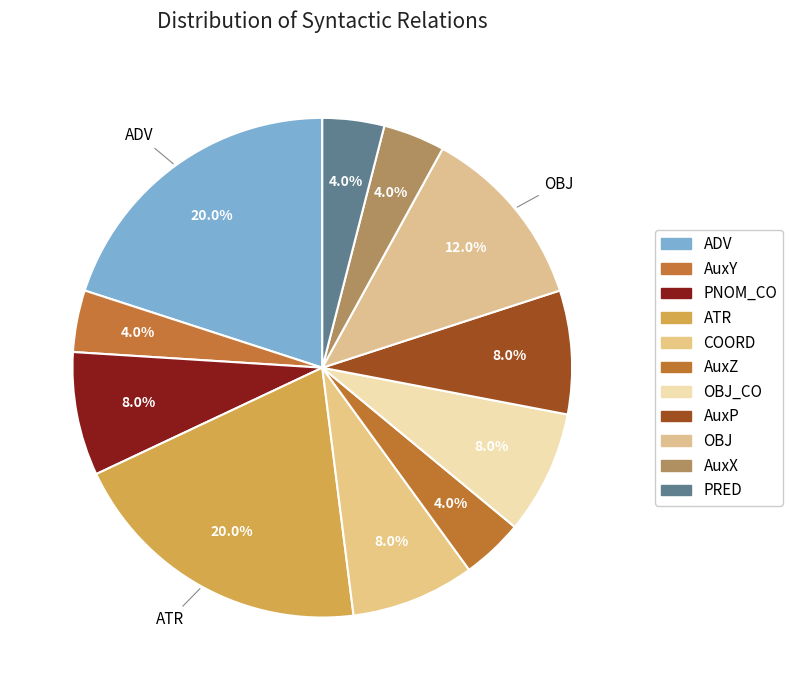

How many segments does this pie chart have?

11